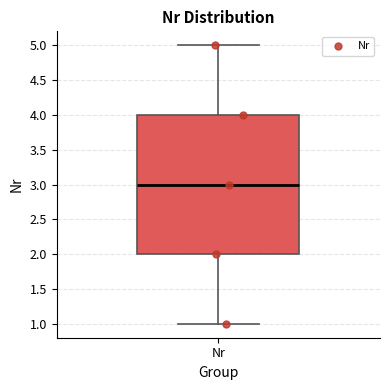

Transcribe this box plot: give where the median line is, the range the box spans, and where the two whiskers end, as read against the y-axis. The values are not printed on the chart, so give them approximately, as read against the axis.

median 3, box 2 to 4, whiskers 1 to 5